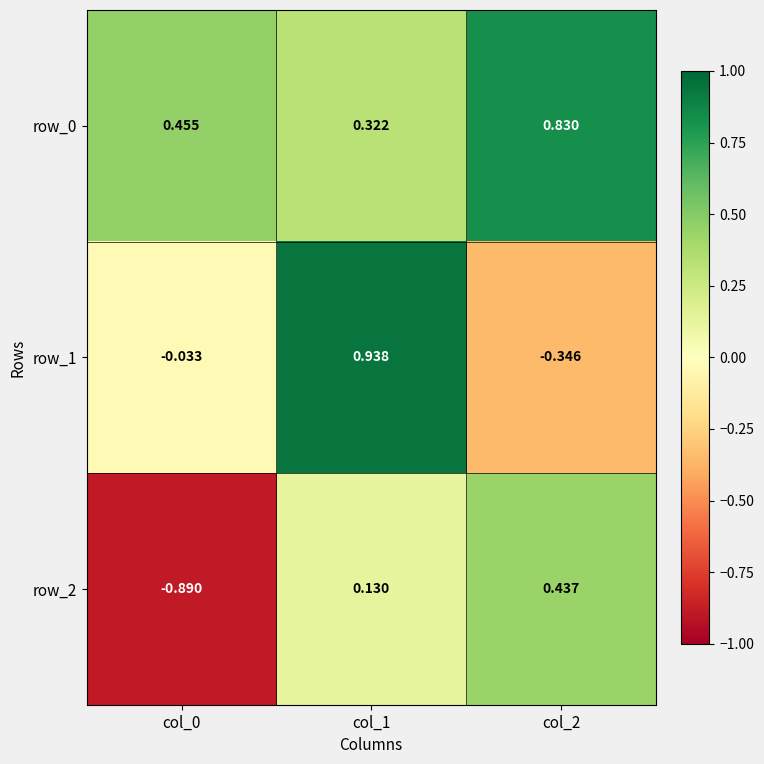

Is the value of row_1 at col_0 greater than the value of row_2 at col_0?

Yes